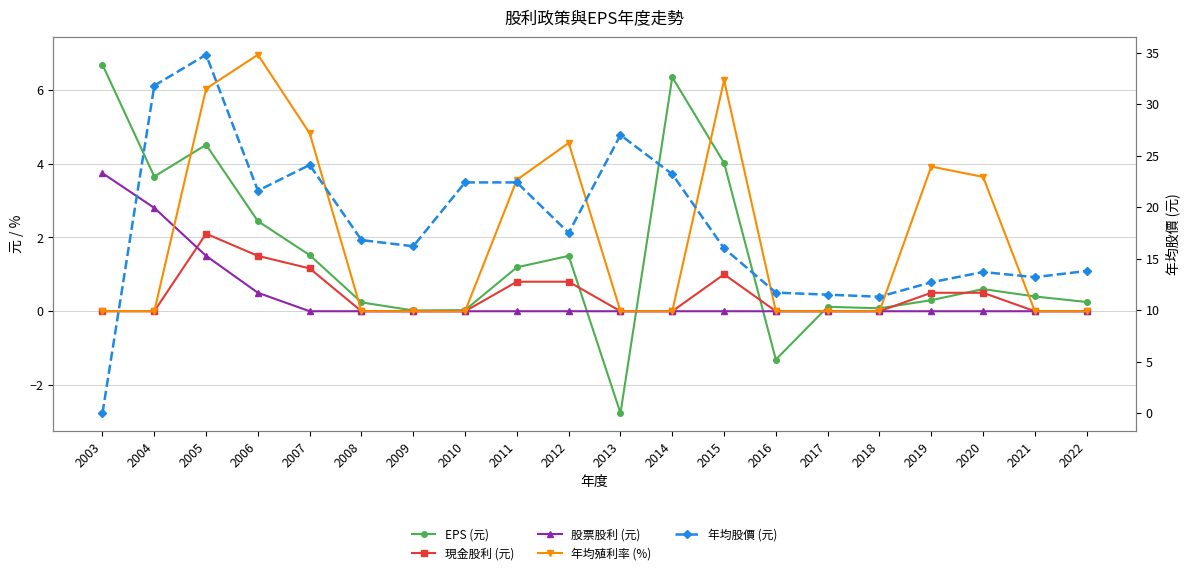

How many interior local peaks does the 年均殖利率 (%) series have?

4